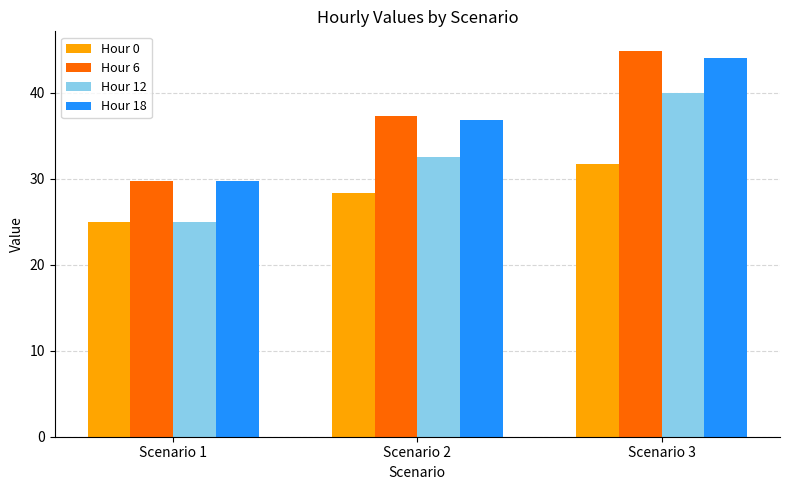

How many bars are there in total?

12